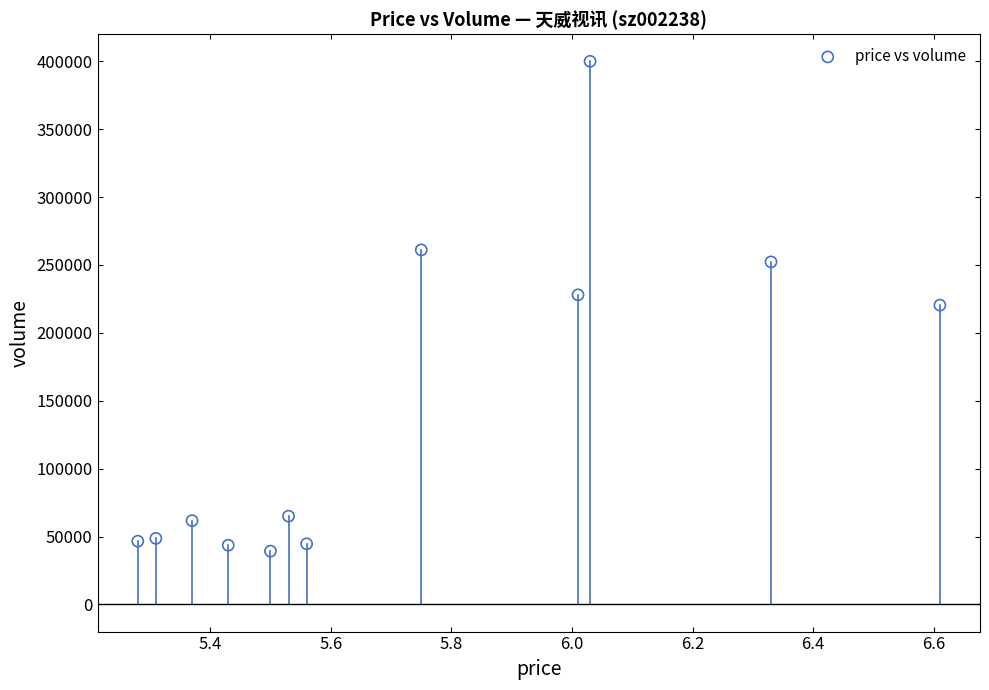

What is the range of Y values (max minus min)?

360737